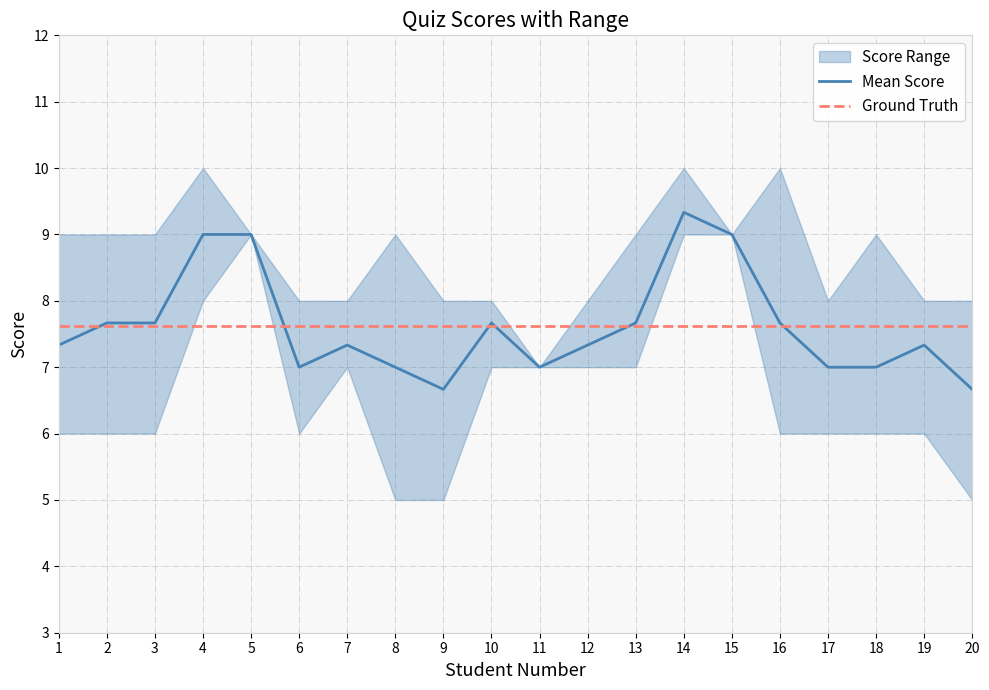

Between 19 and 18, which is larger?

18